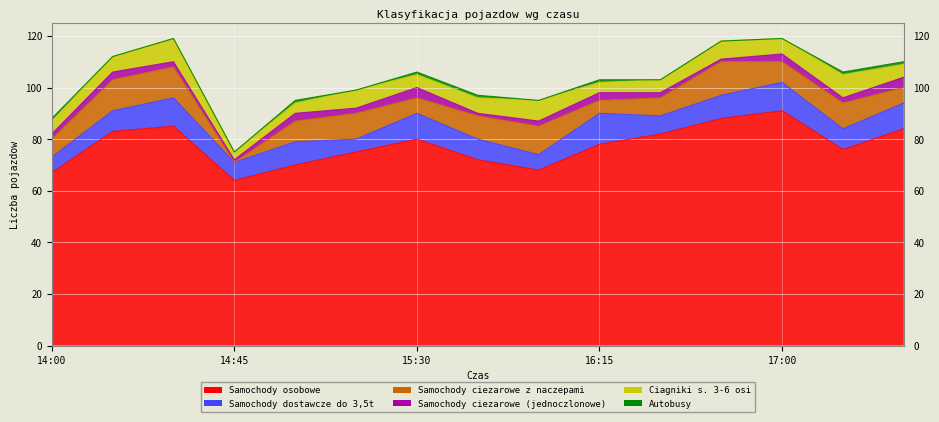

True or false: Ciagniki s. 3-6 osi and Samochody osobowe cross at least once.

False